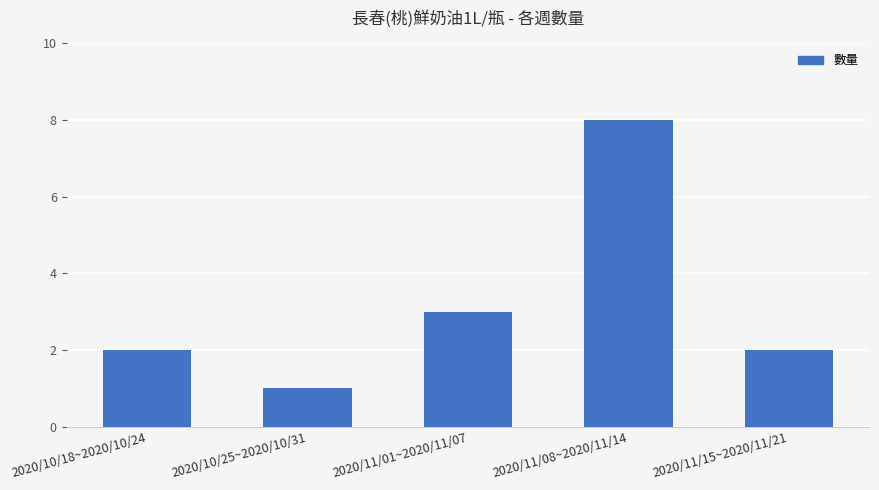

At which category does the chart reach its minimum across all series?

2020/10/25~2020/10/31